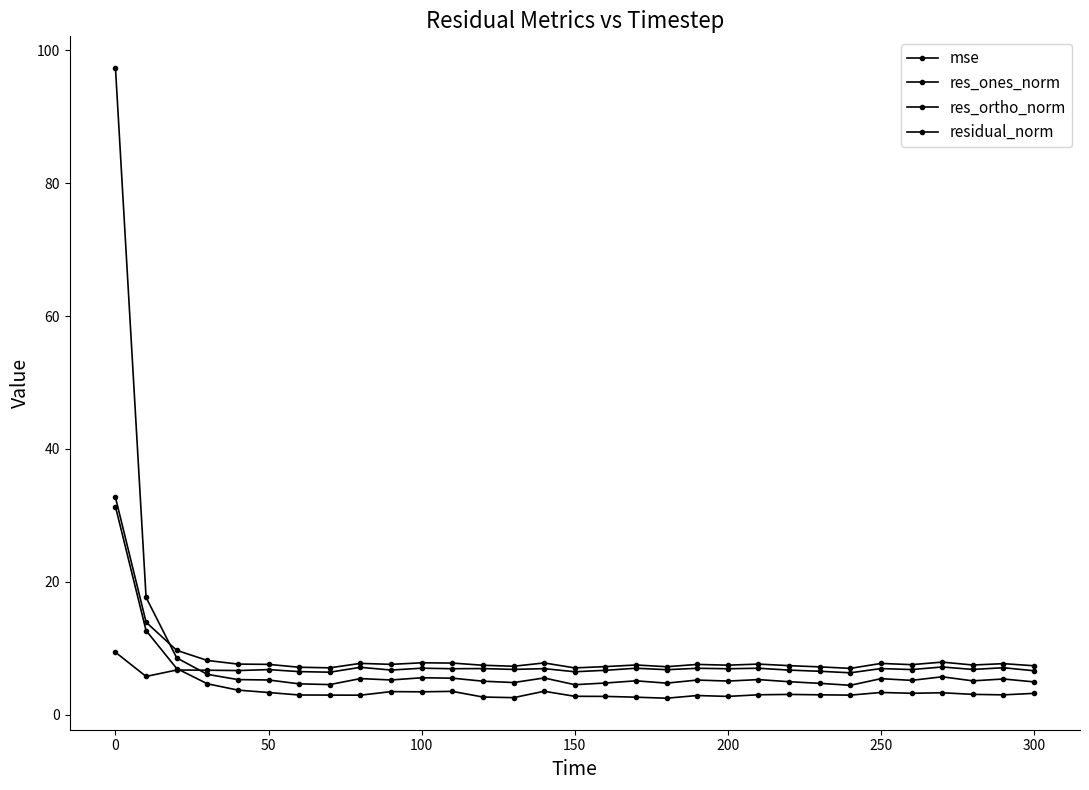

Does the chart display data point markers on the line(s)?

Yes